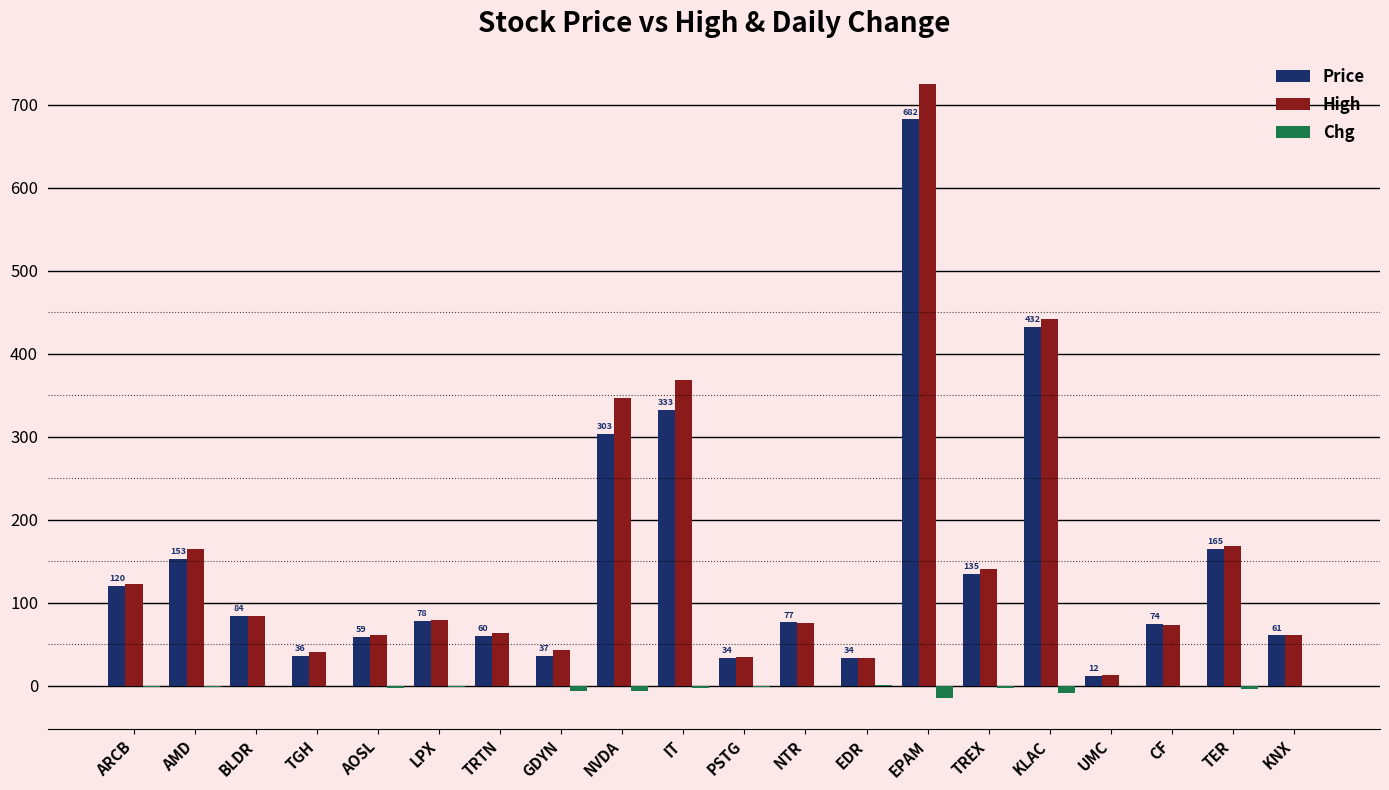

Count the number of categories in the chart.

20